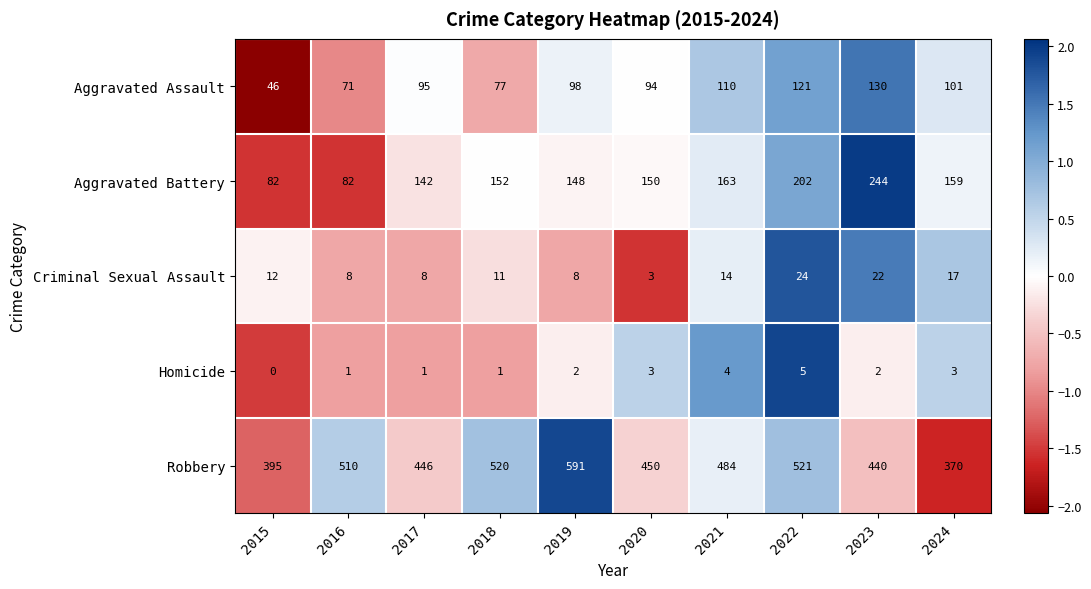

What is the average value of the Aggravated Battery series?

152